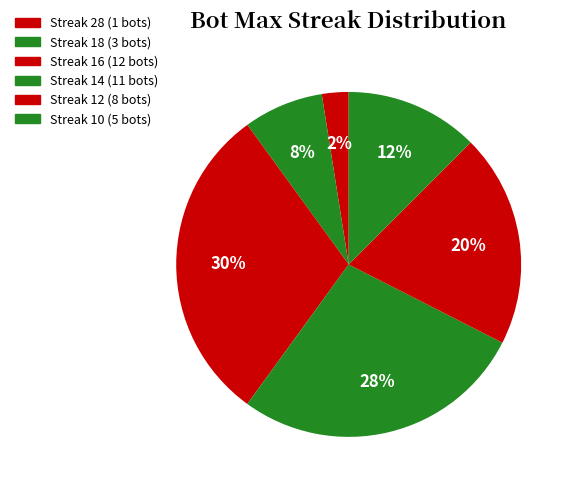

How many slices are in this pie chart?

6